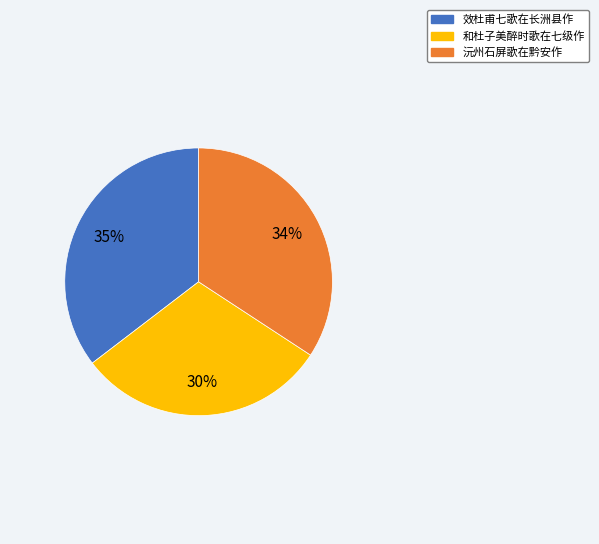

Approximately how many times larger is the value at 和杜子美醉时歌在七级作 compared to 效杜甫七歌在长洲县作?

0.9